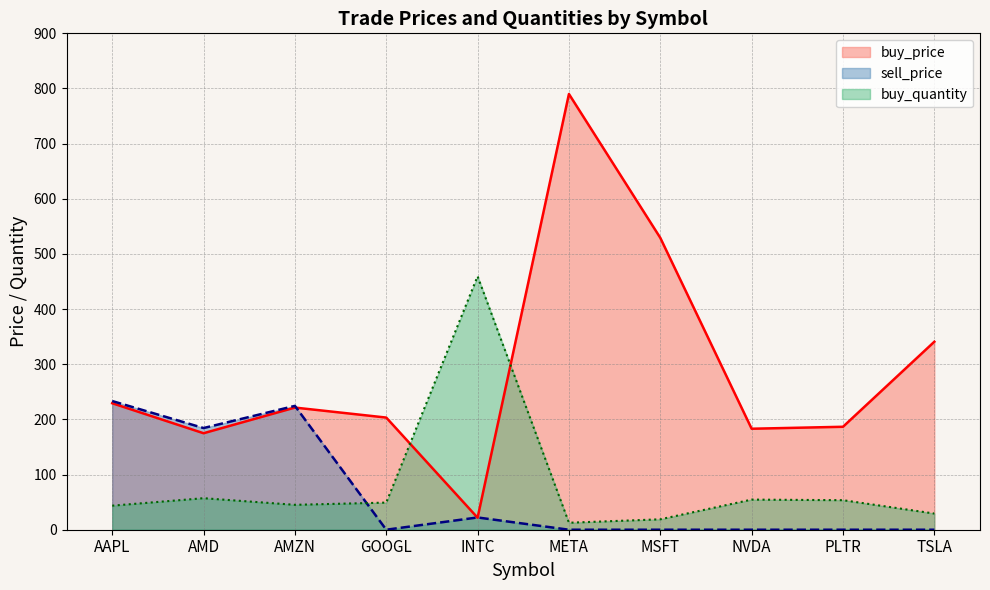

Where is sell_price nearest to the value 116?

AMD